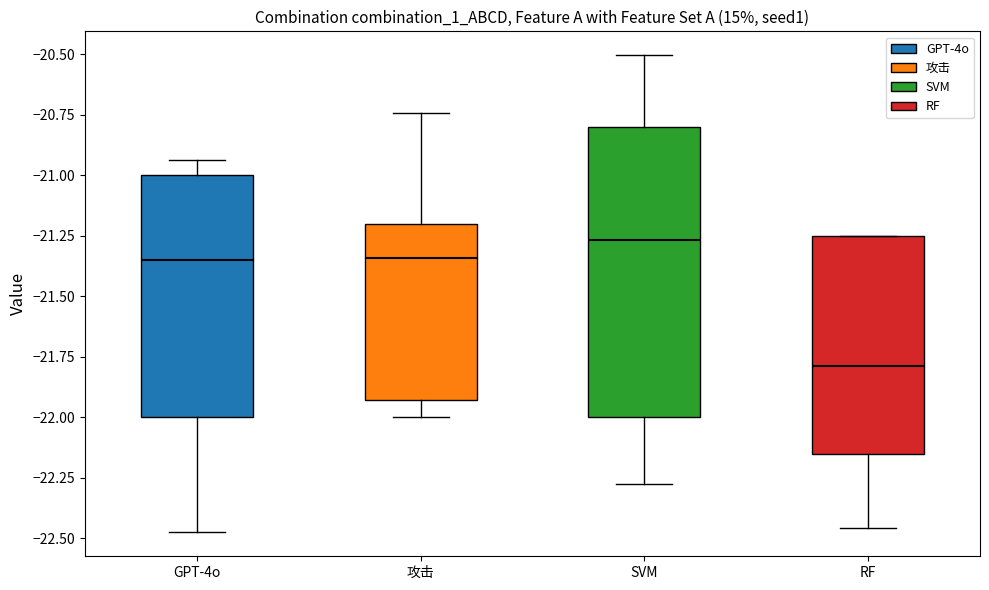

Which box has the highest median line?

SVM